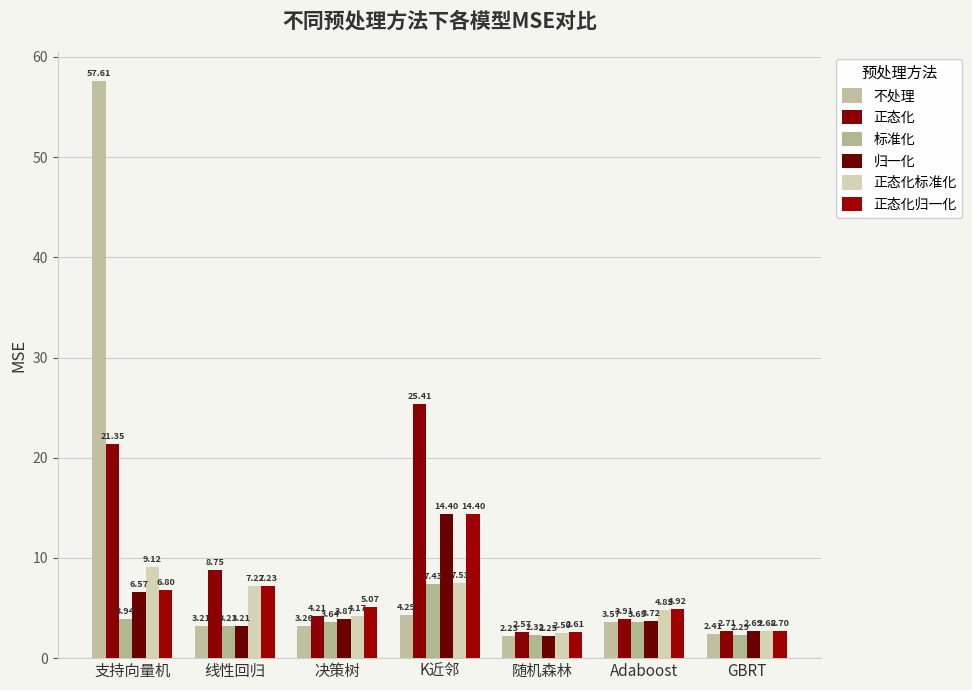

Is the value of 正态化 at Adaboost greater than the value of 不处理 at 线性回归?

Yes